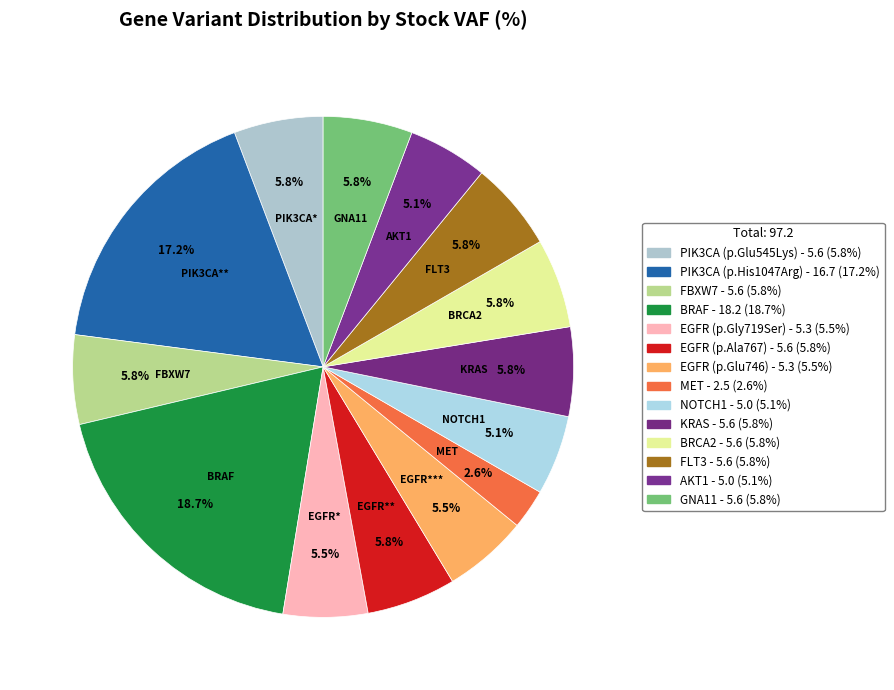

Count the number of slices in the pie.

14